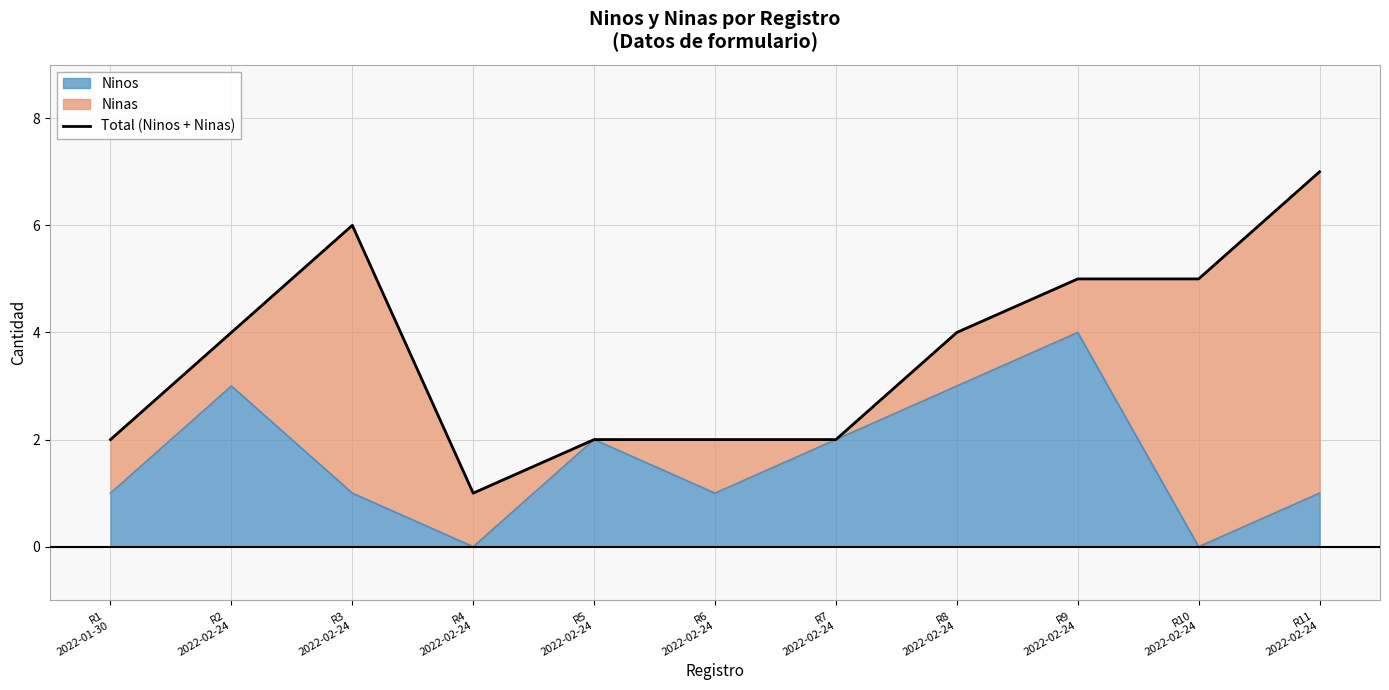

What is the label of the 9th point from the left?

R9
2022-02-24